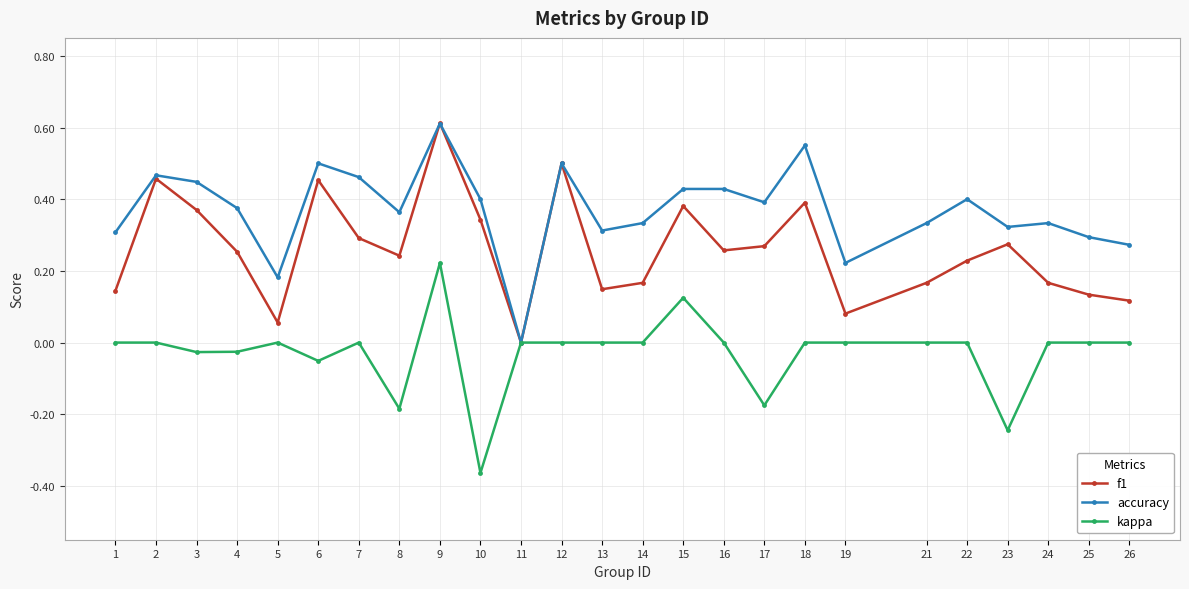

Which category has the lowest value across all series?

10